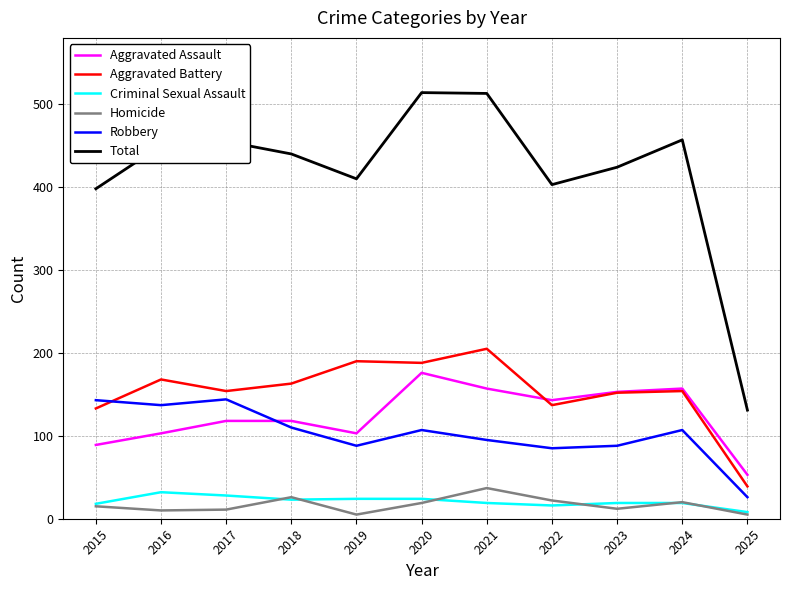

Does the chart display data point markers on the line(s)?

No